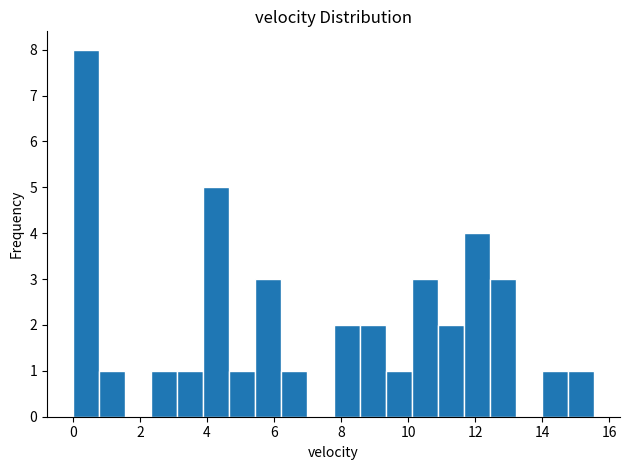

Read against the x-axis, roughly where is the centre of the tallest bar?

0.4